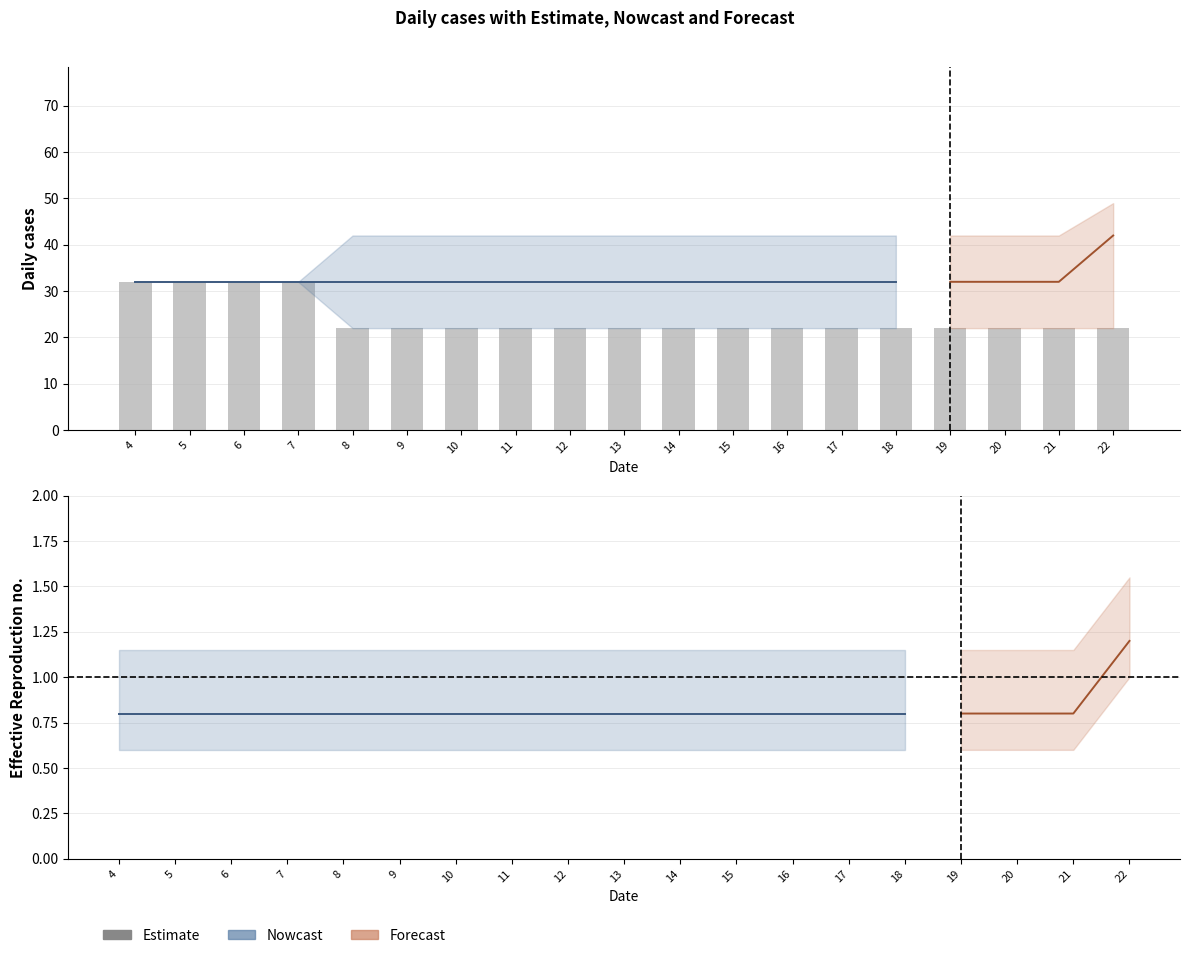

At which category does the chart reach its peak across all series?

22